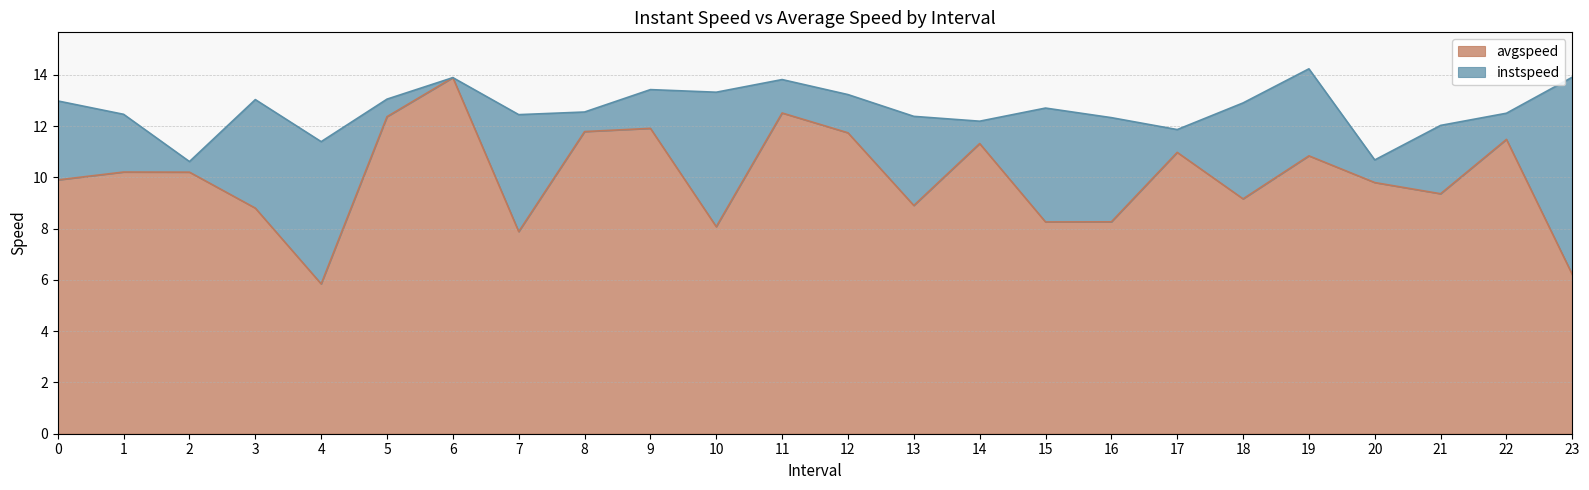

Does the chart have visible grid lines?

Yes